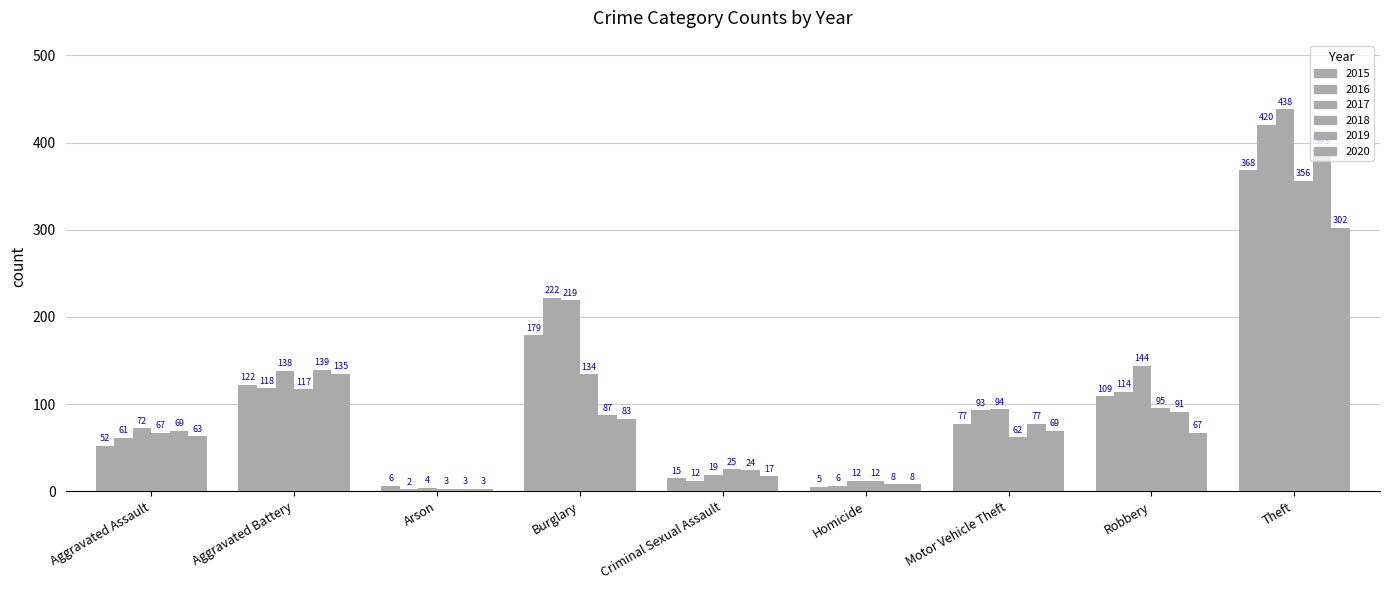

Reading left to right, what are all the values shown in this chart?

2015: 52	122	6	179	15	5	77	109	368
2016: 61	118	2	222	12	6	93	114	420
2017: 72	138	4	219	19	12	94	144	438
2018: 67	117	3	134	25	12	62	95	356
2019: 69	139	3	87	24	8	77	91	393
2020: 63	135	3	83	17	8	69	67	302